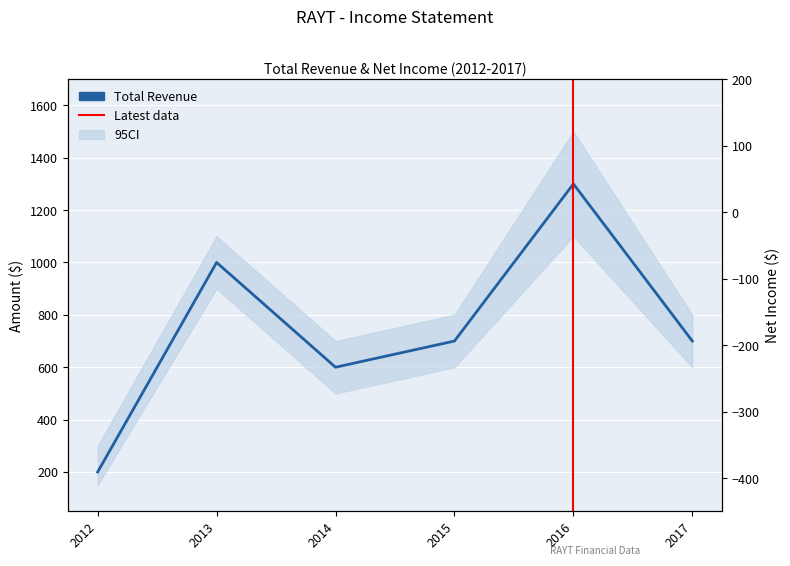

Is it true that Total Revenue equals 700 at 2017?

True